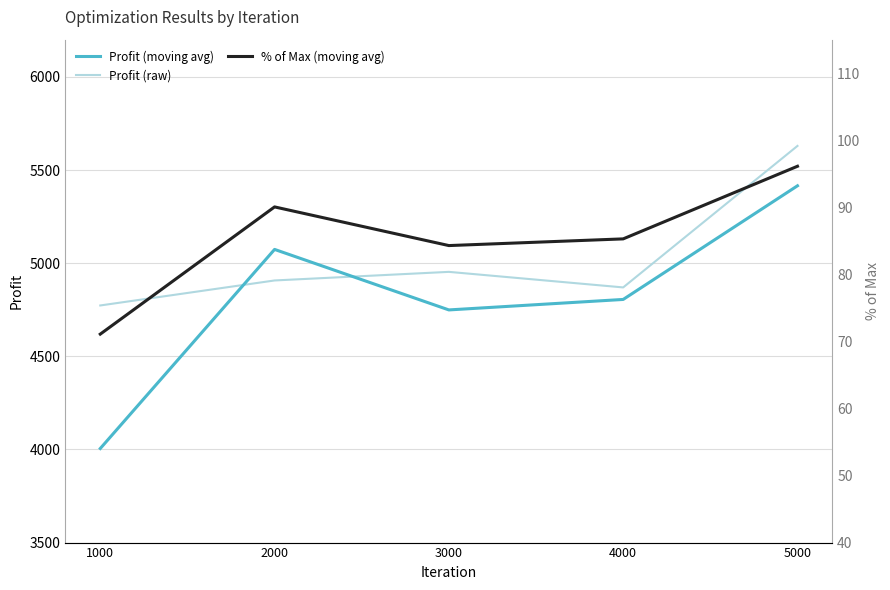

Is this an area chart (filled region under the line)?

No